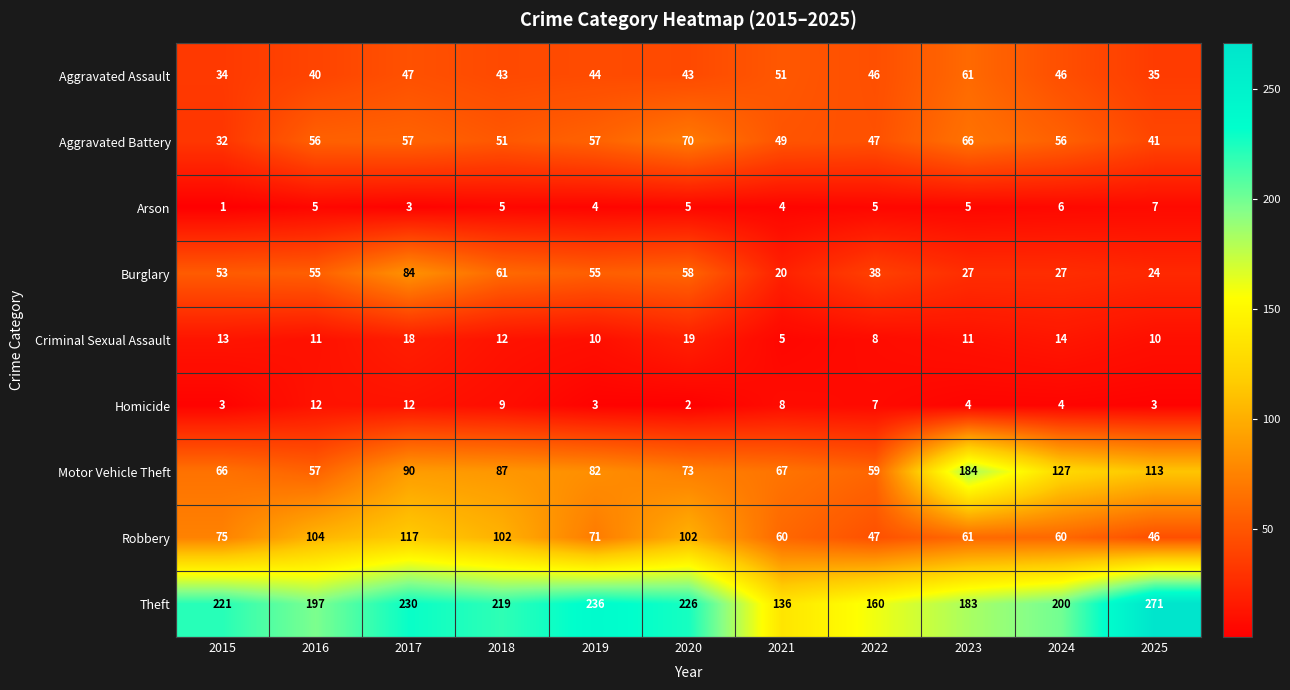

What is the total value across all series at 2017?

658